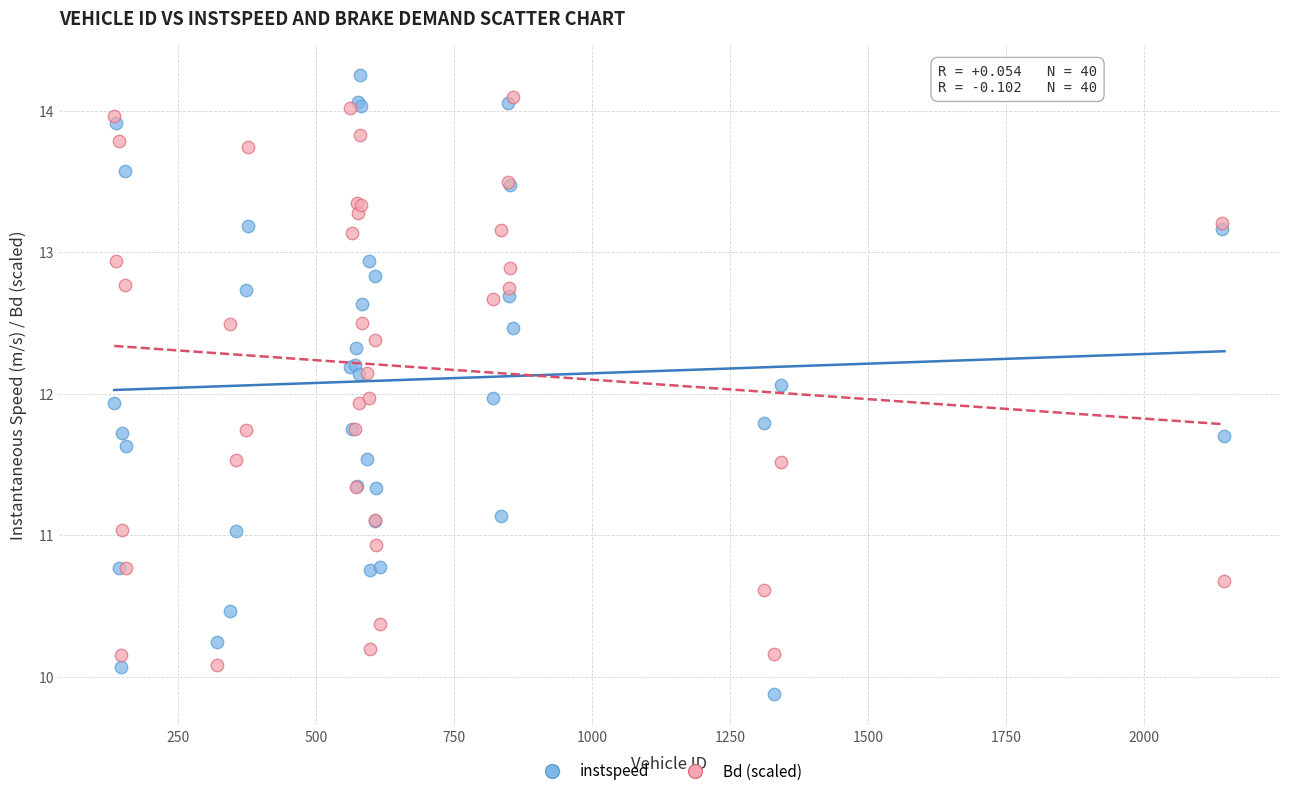

What are all the series names shown in the legend?

instspeed, Bd (scaled)